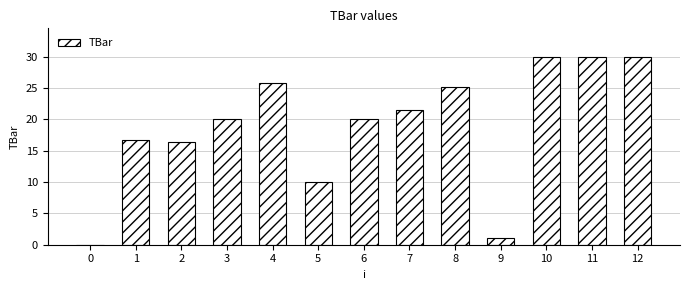

Is it true that the value at 8 is 42.3?

False